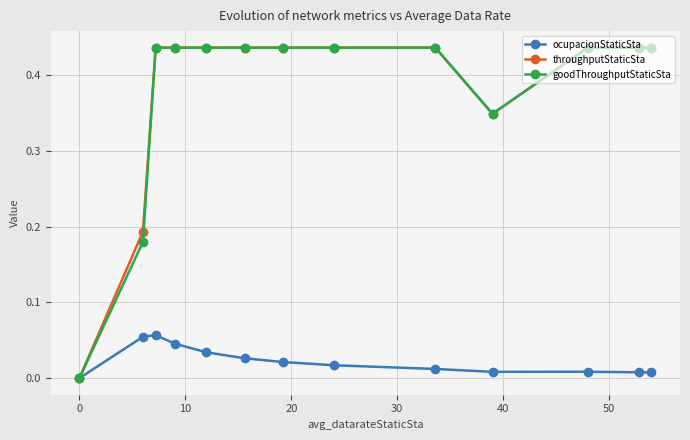

Does the chart have visible grid lines?

Yes